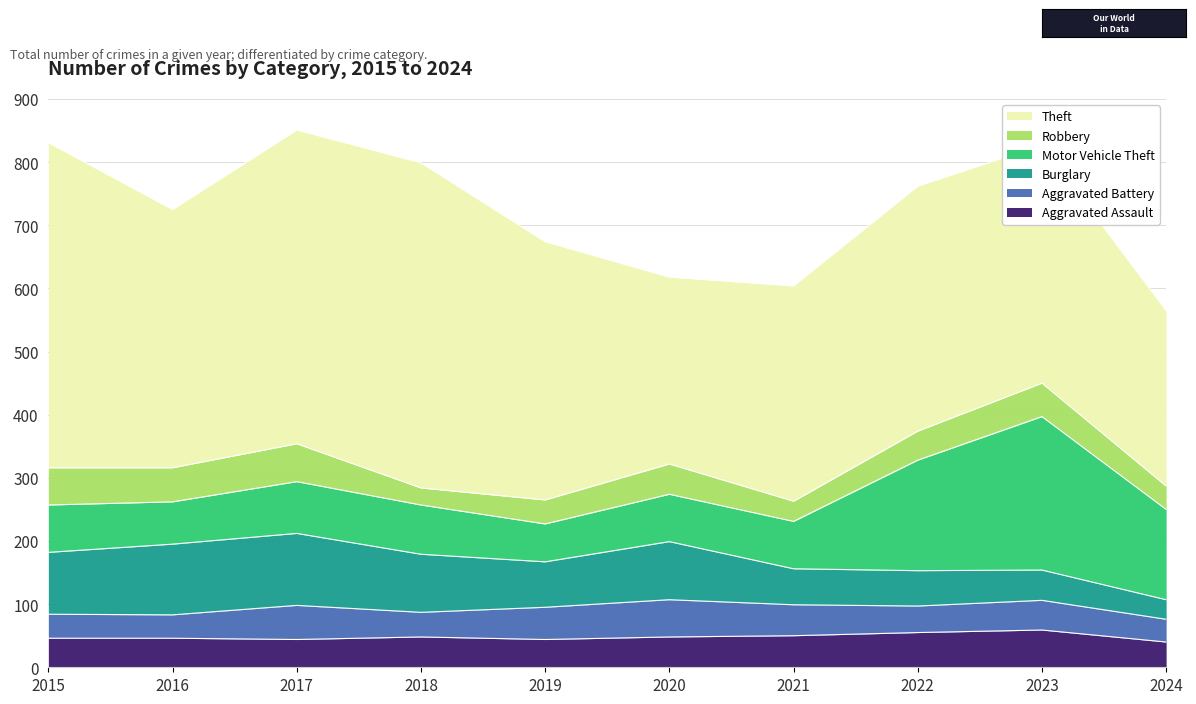

Reading left to right, transcribe all the data shown in this chart.

Aggravated Assault: 2015=46	2016=46	2017=44	2018=48	2019=44	2020=48	2021=50	2022=55	2023=59	2024=40
Aggravated Battery: 2015=38	2016=37	2017=54	2018=39	2019=51	2020=59	2021=49	2022=42	2023=47	2024=36
Burglary: 2015=98	2016=112	2017=114	2018=92	2019=72	2020=92	2021=57	2022=56	2023=48	2024=31
Motor Vehicle Theft: 2015=75	2016=67	2017=82	2018=78	2019=60	2020=75	2021=75	2022=175	2023=243	2024=143
Robbery: 2015=59	2016=54	2017=60	2018=27	2019=38	2020=48	2021=32	2022=46	2023=53	2024=37
Theft: 2015=515	2016=409	2017=497	2018=515	2019=409	2020=296	2021=341	2022=388	2023=377	2024=278